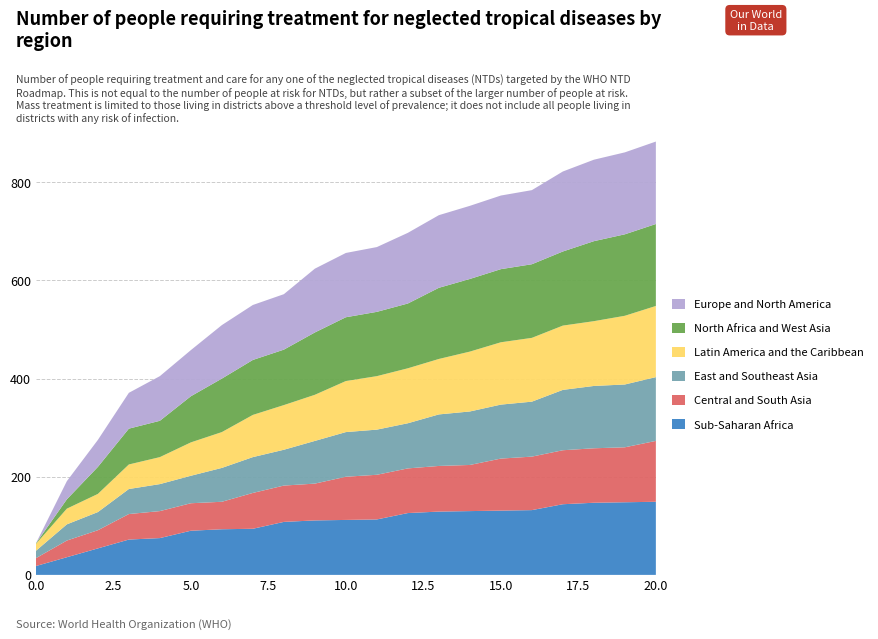

Reading left to right, transcribe all the data shown in this chart.

Sub-Saharan Africa: 0=18	1=36	2=54	3=72	4=75	5=90	6=93	7=94	8=108	9=111	10=112	11=113	12=126	13=129	14=130	15=131	16=132	17=144	18=147	19=148	20=149
Central and South Asia: 0=16	1=34	2=37	3=52	4=55	5=56	6=56	7=73	8=74	9=75	10=88	11=91	12=91	13=93	14=94	15=106	16=109	17=110	18=111	19=112	20=124
East and Southeast Asia: 0=15	1=33	2=37	3=51	4=55	5=56	6=69	7=73	8=73	9=87	10=91	11=92	12=92	13=105	14=109	15=110	16=112	17=123	18=127	19=128	20=130
Latin America and the Caribbean: 0=14	1=32	2=37	3=50	4=55	5=68	6=73	7=86	8=91	9=94	10=104	11=109	12=112	13=113	14=122	15=127	16=130	17=131	18=132	19=140	20=145
North Africa and West Asia: 0=1	1=19	2=55	3=73	4=74	5=94	6=109	7=112	8=113	9=127	10=130	11=131	12=132	13=145	14=148	15=149	16=150	17=151	18=163	19=166	20=167
Europe and North America: 0=0	1=37	2=55	3=73	4=91	5=94	6=109	7=112	8=113	9=130	10=131	11=132	12=144	13=148	14=149	15=150	16=151	17=163	18=166	19=167	20=168